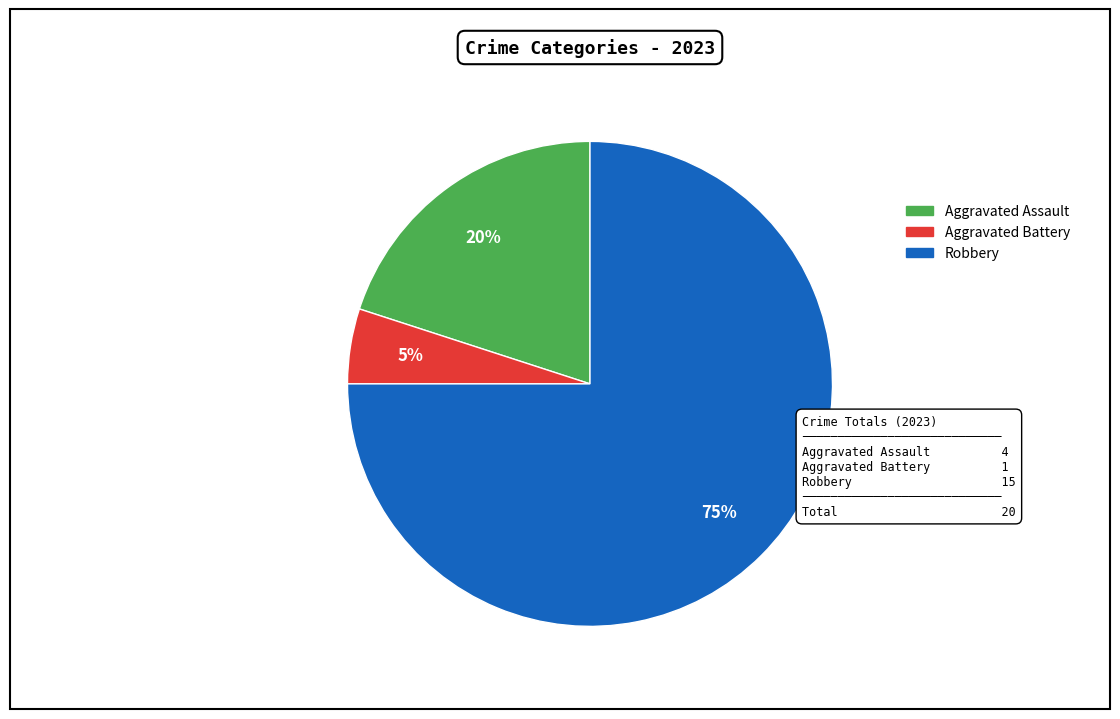

Is there any slice that represents more than half of the pie?

Yes